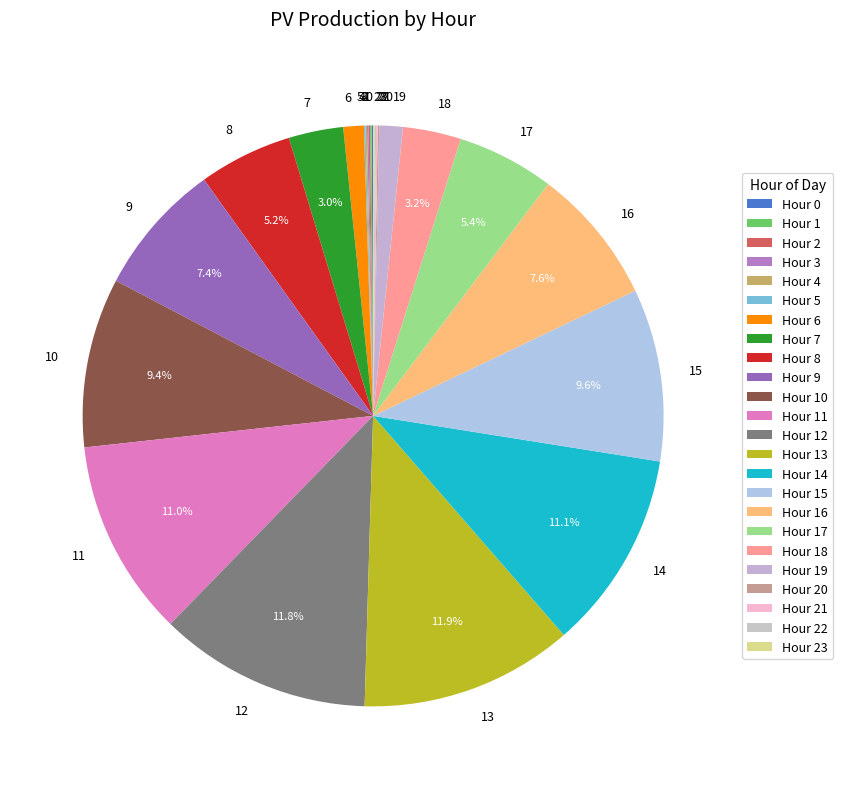

Does any single category account for the majority?

No